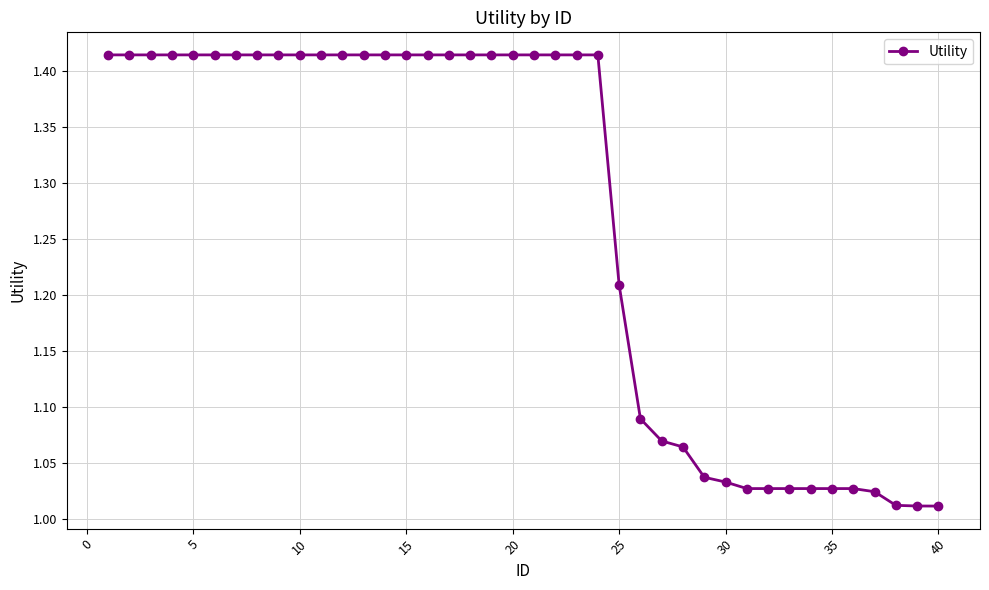

What is the sum of all values?

50.7